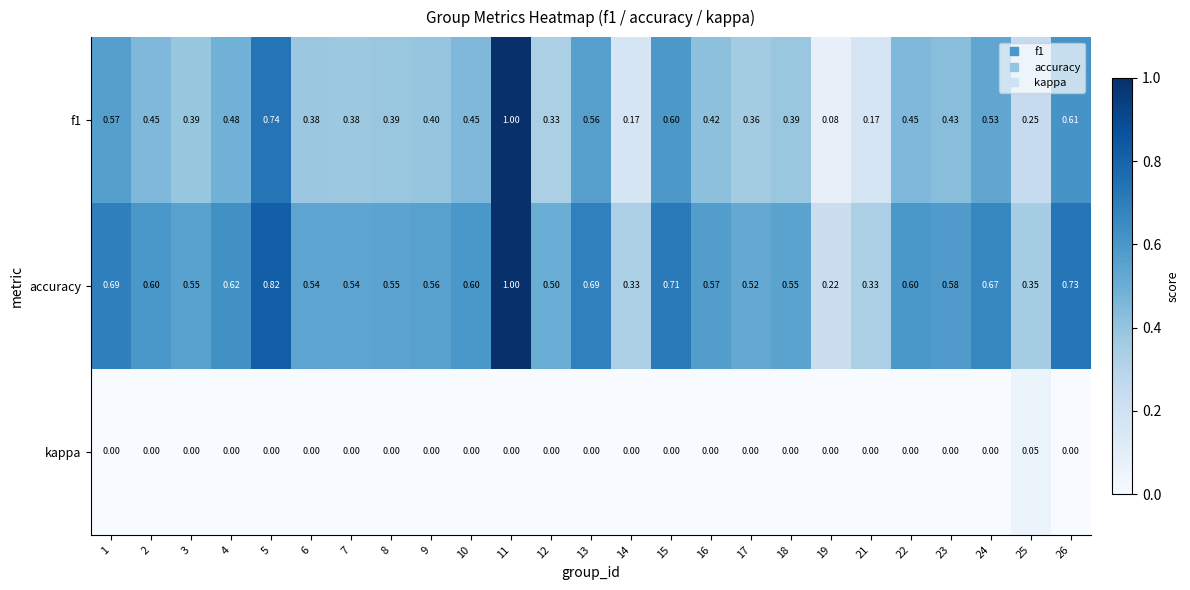

Is the value of f1 at 16 greater than the value of accuracy at 9?

No